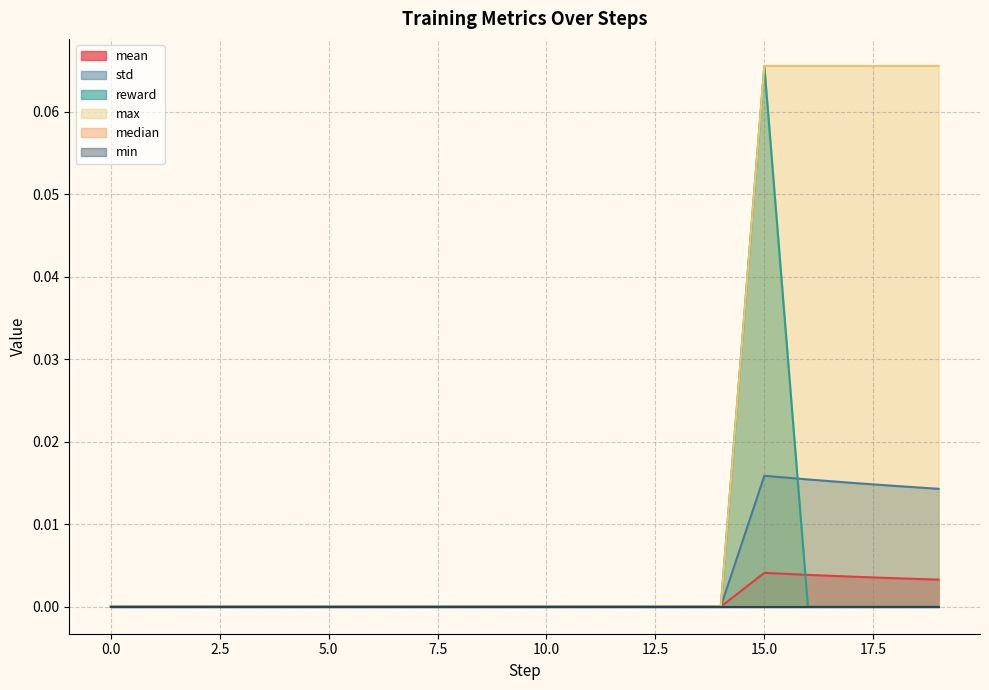

Which series changed the most between 0 and 10?

mean